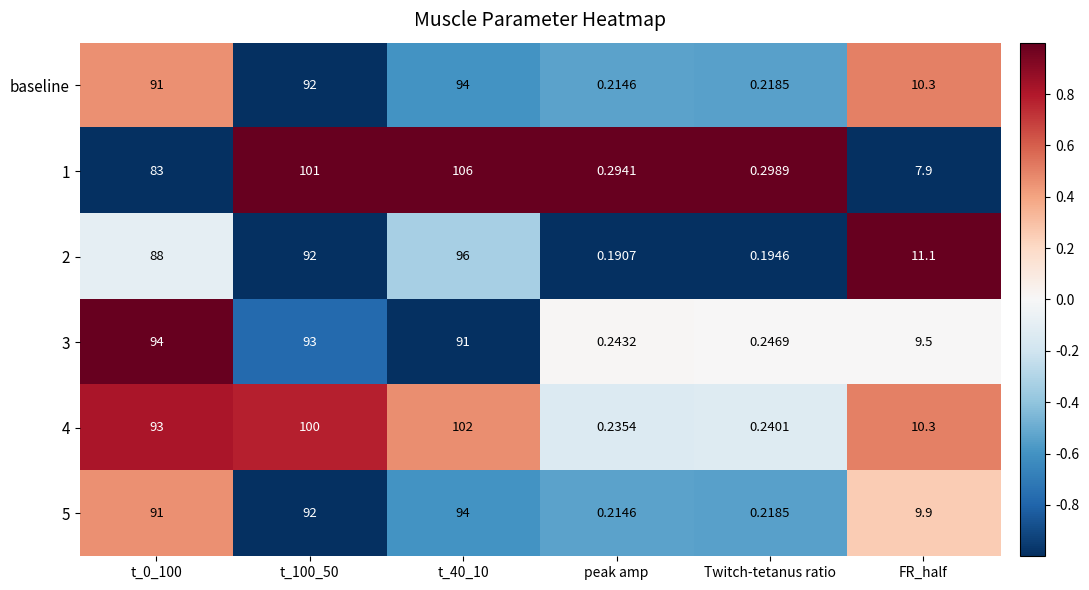

Which series has the largest range (max minus min)?

1